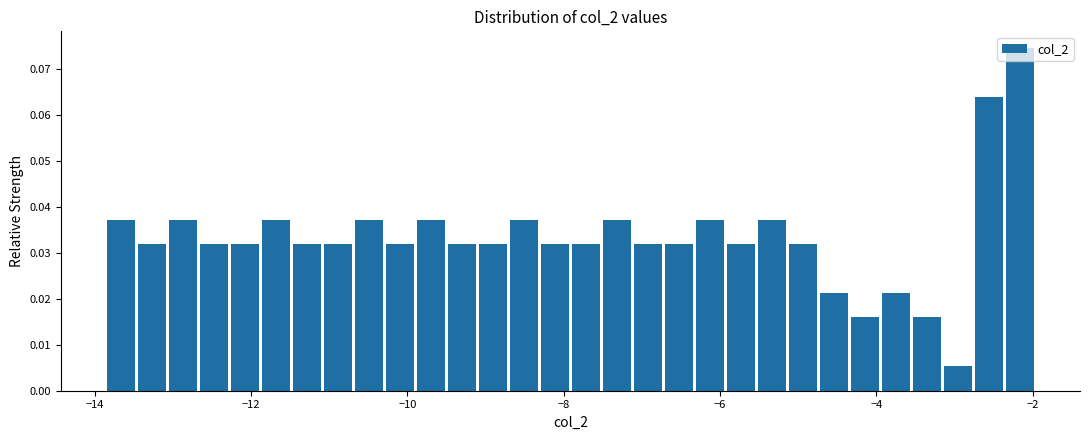

Around what value on the x-axis is the tallest bar? Give the approximate position of its centre, as read against the axis.

-2.2